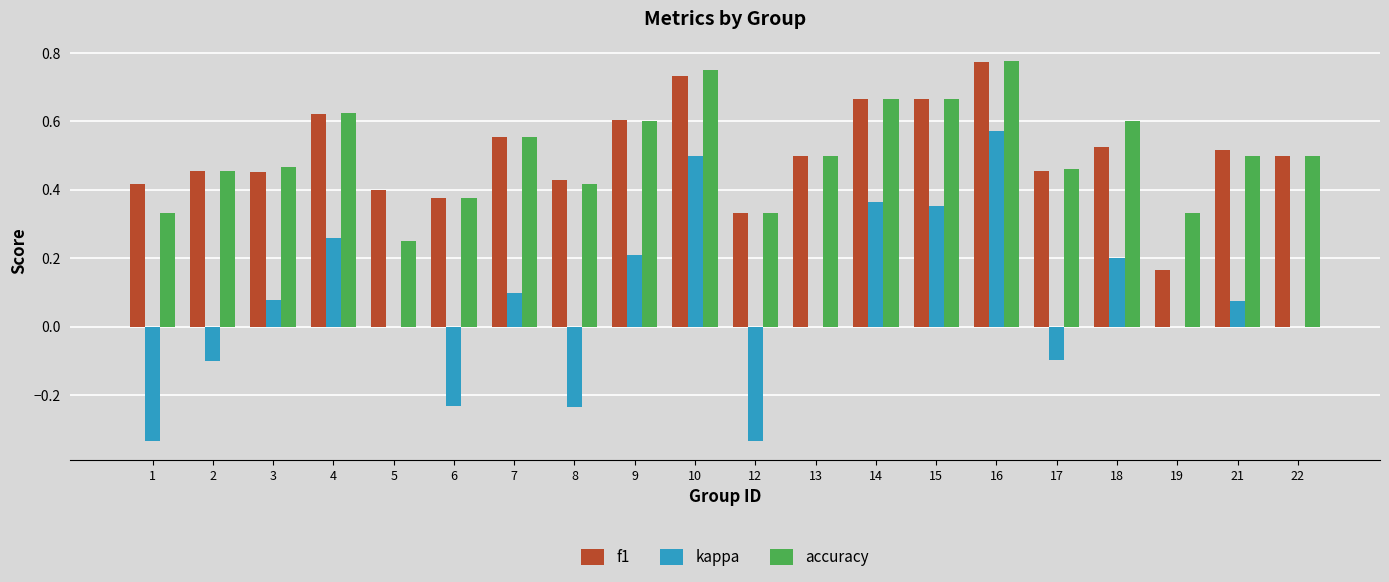

Is the value of kappa at 17 greater than the value of f1 at 21?

No